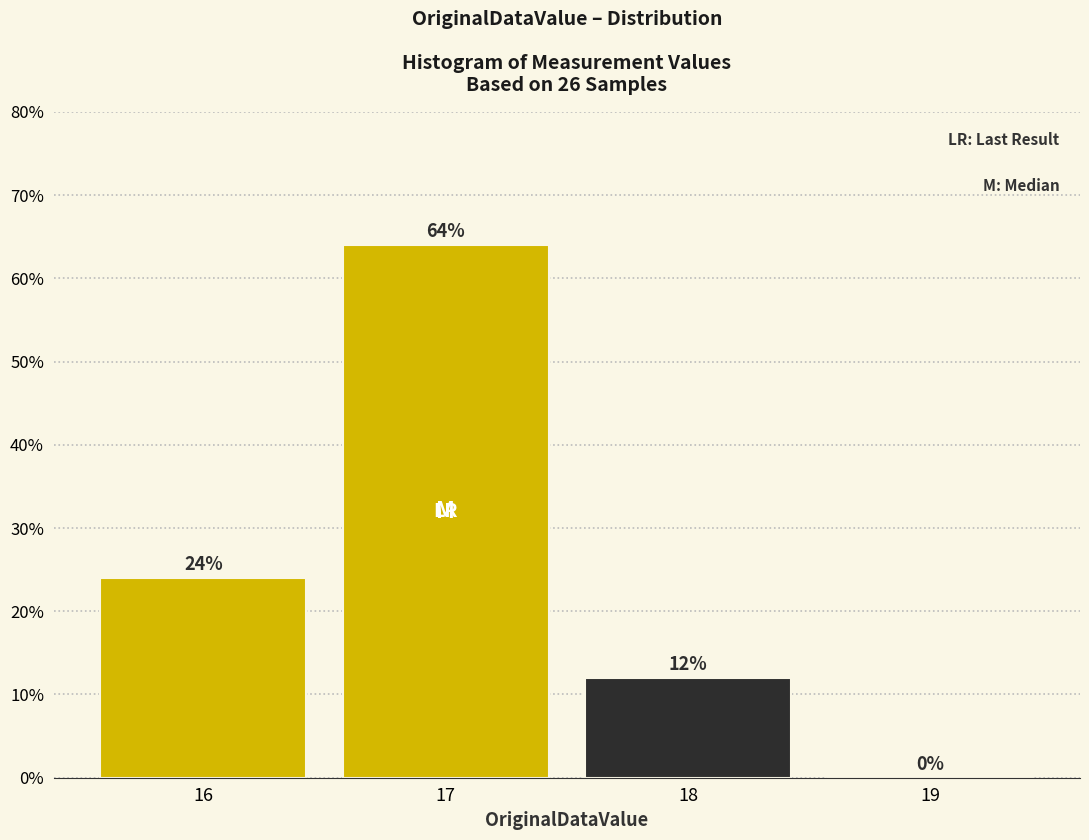

Reading right to left, extract all data points from this chart.

19=0	18=12	17=64	16=24